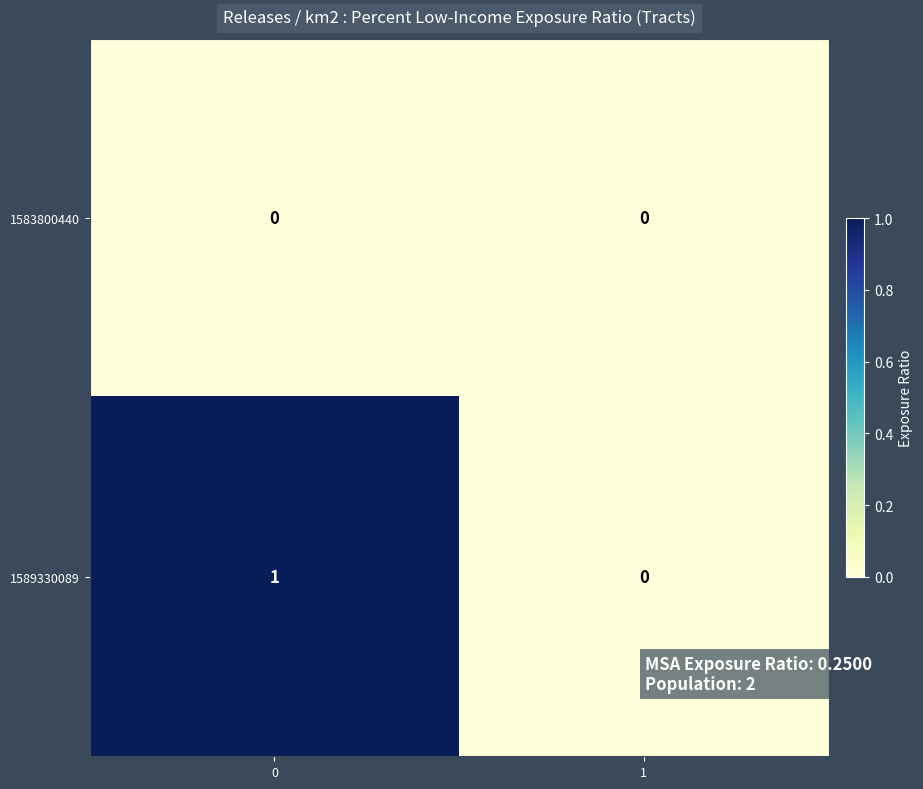

Reading left to right, transcribe all the data shown in this chart.

1583800440: 0	0
1589330089: 1	0